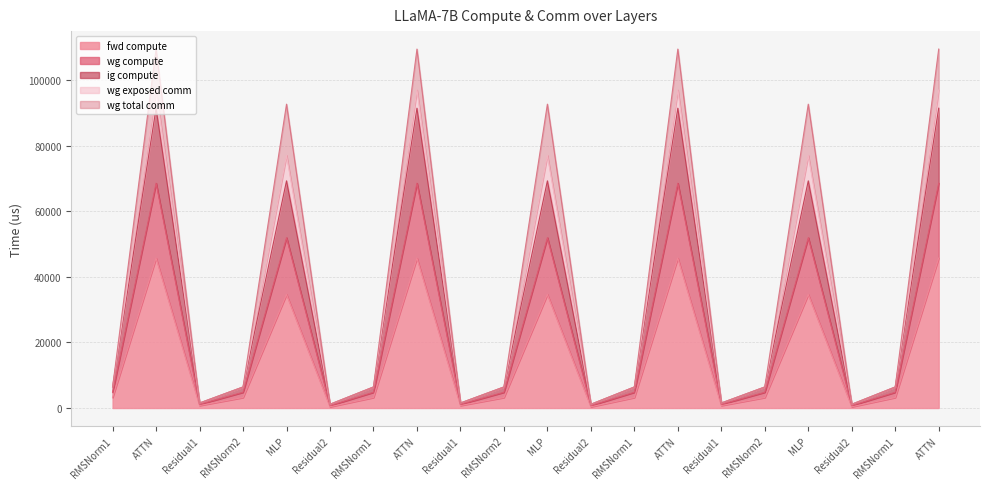

At which category is the sum across all series the highest?

ATTN